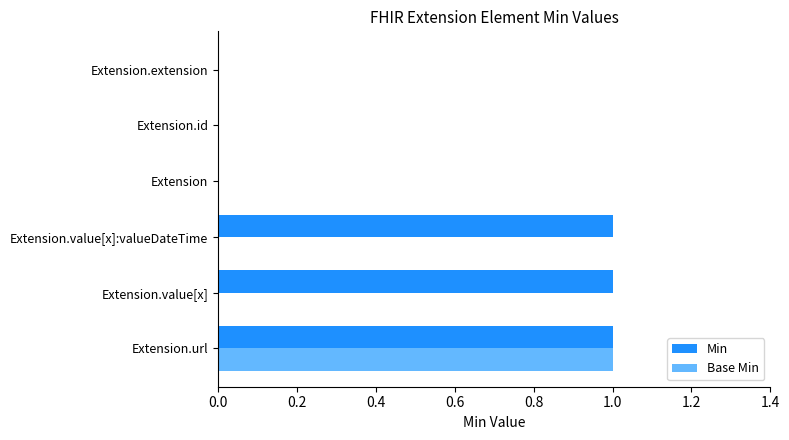

How many Min values are between 0 and 1?

6